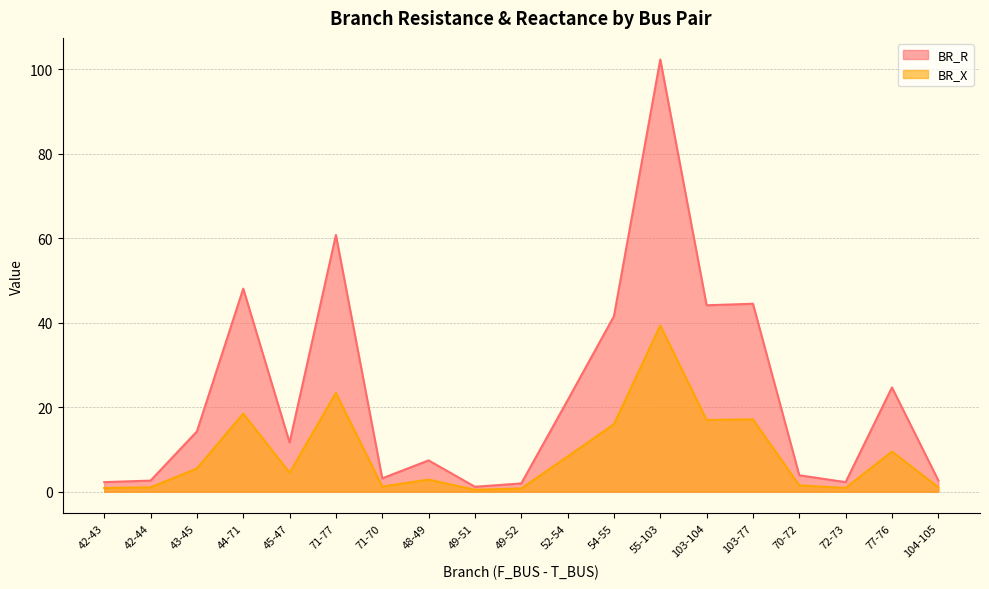

What is the value of the BR_X point at the 14th from the left?

17.0